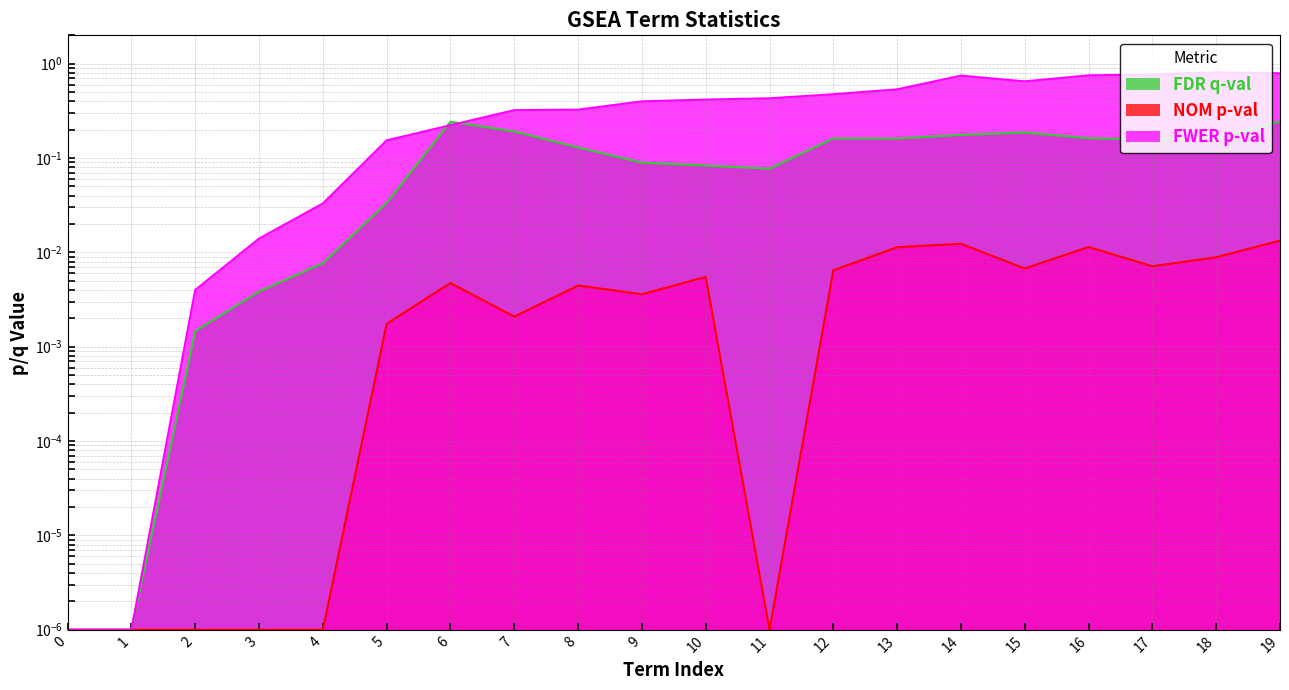

In FWER p-val, how many points are higher than both neighbors (excluding endpoints)?

2